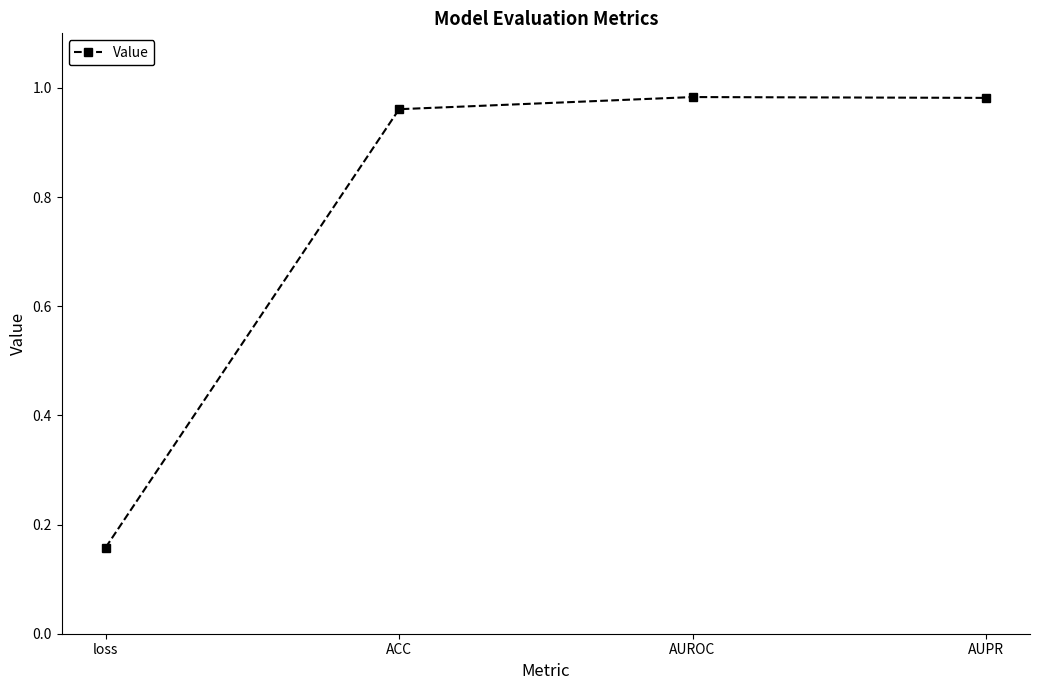

What is the change in value from loss to AUPR?

+0.8